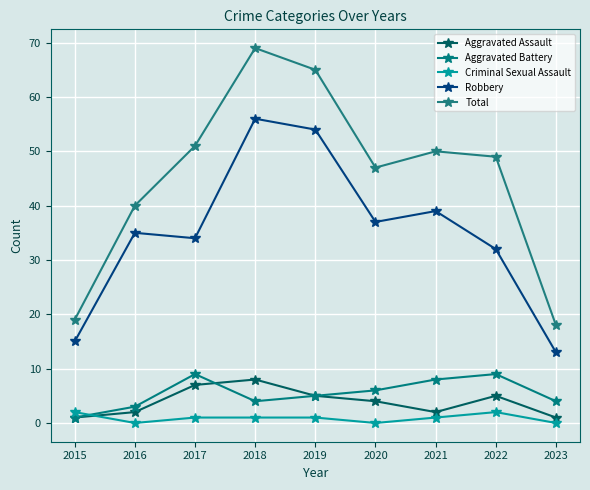

What is the approximate value of Robbery at 2022, to the nearest 10?

30